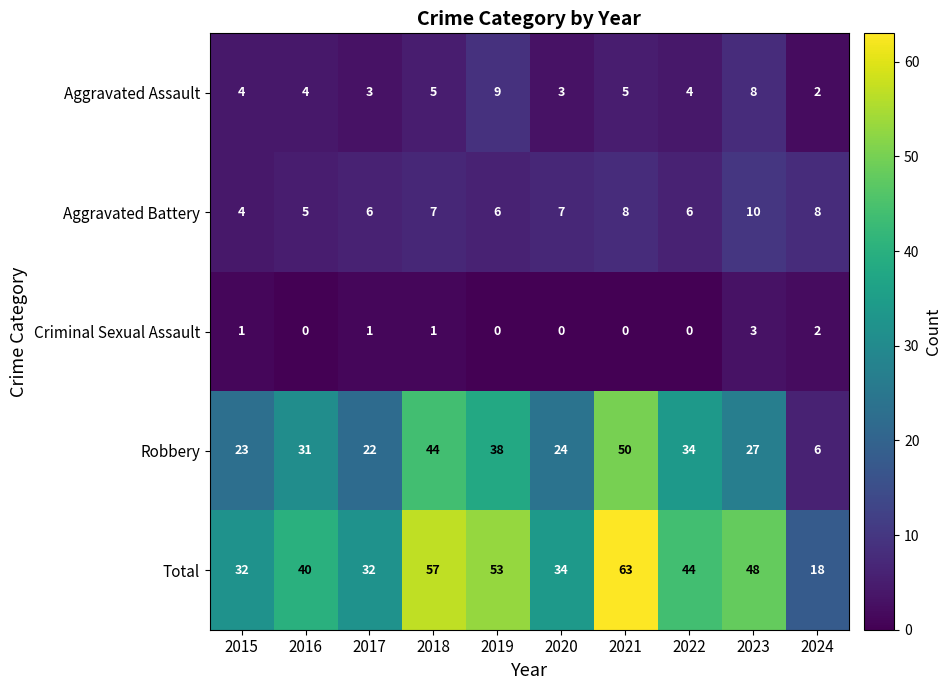

Which series has the largest total across all categories?

Total